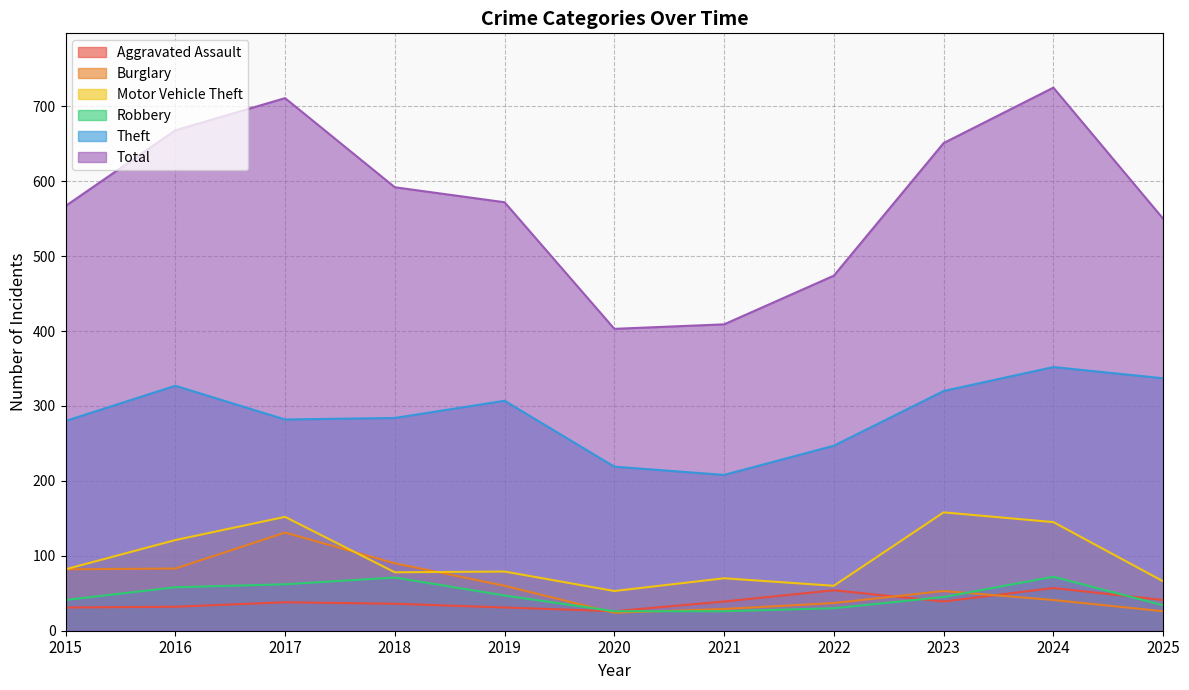

How many distinct data groups are displayed?

6